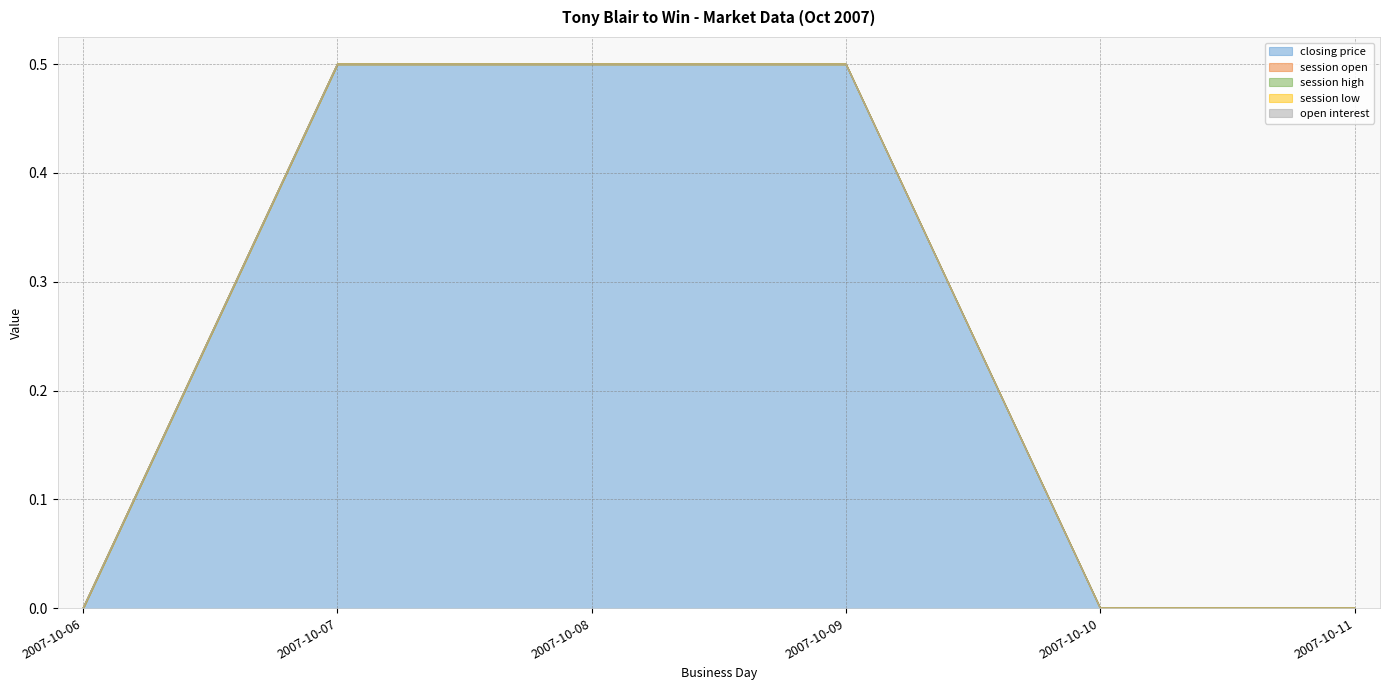

True or false: session open and open interest cross at least once.

False